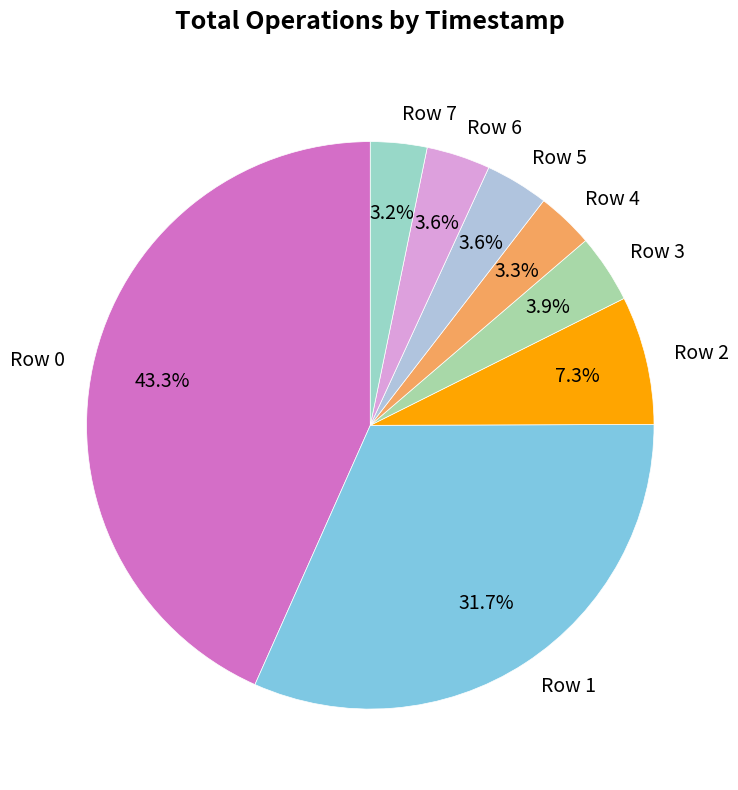

What is the largest slice in the pie chart?

Row 0